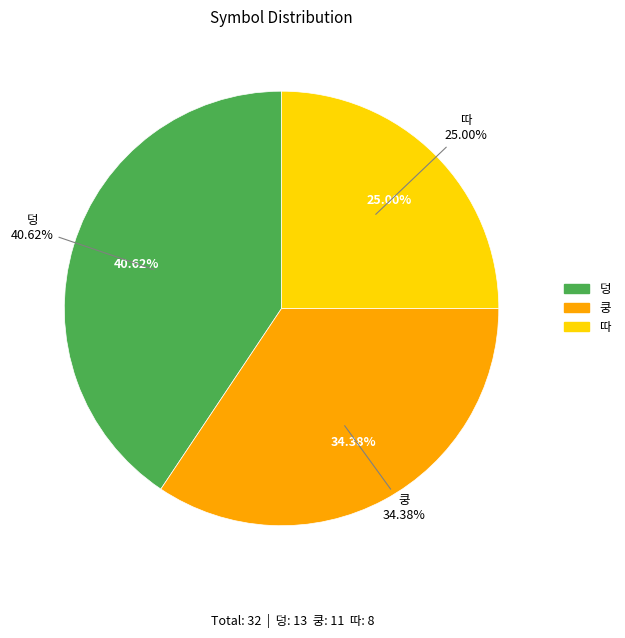

Is there a majority slice in this chart?

No